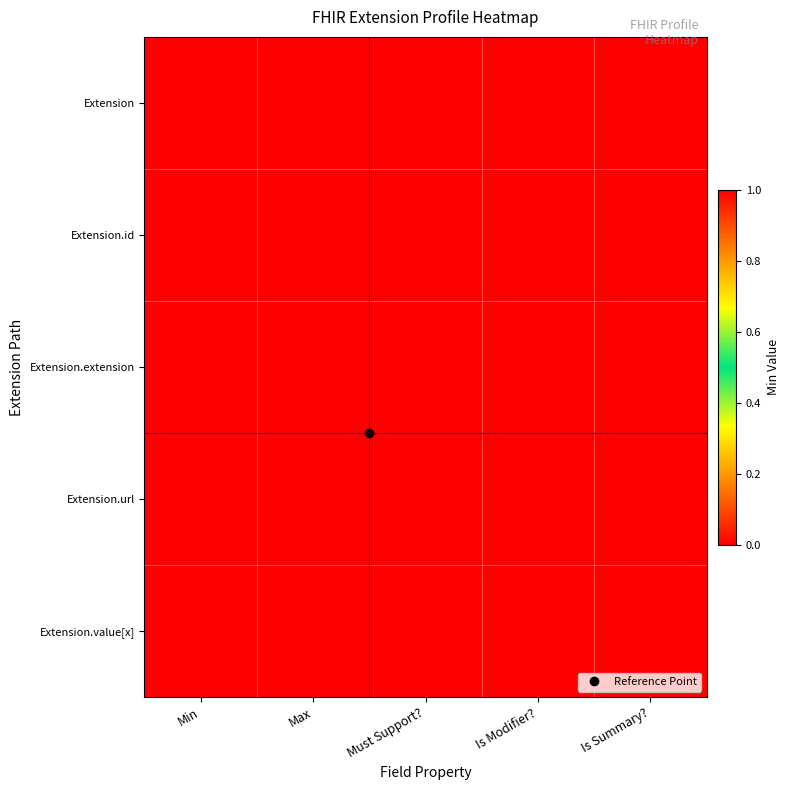

Which series has the widest spread of values?

Extension